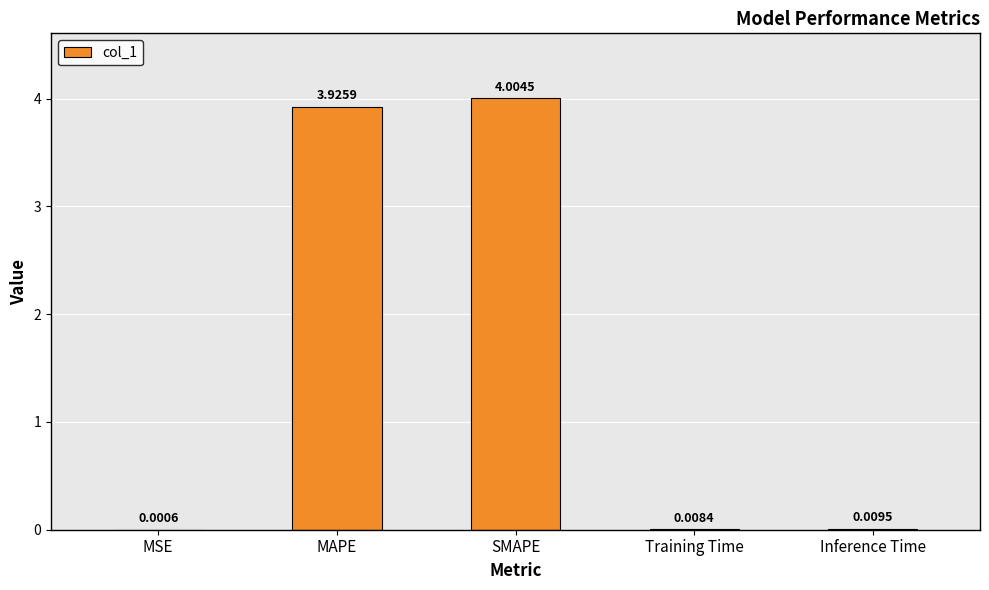

What is the average value?

1.6